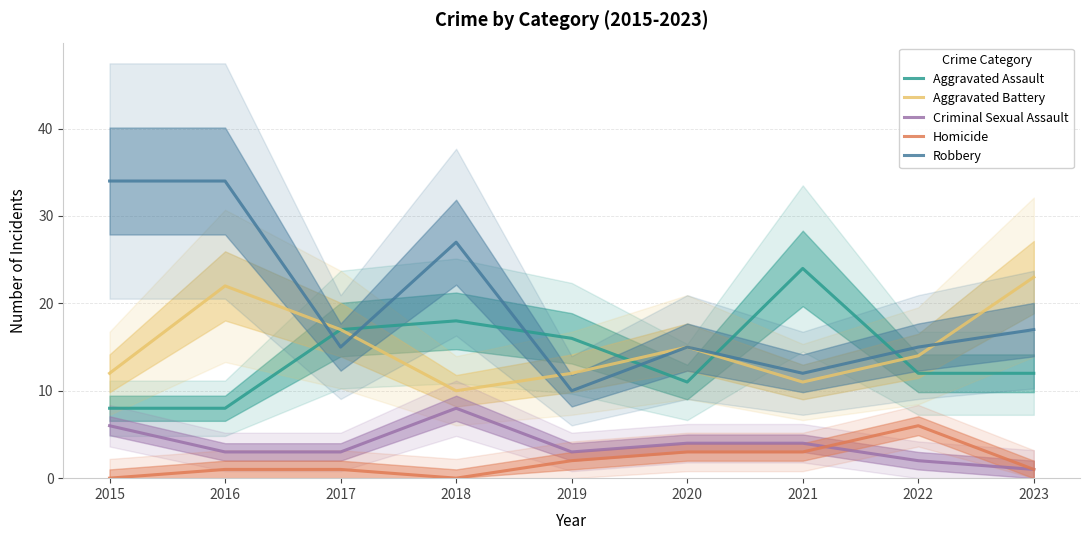

Which category has the lowest value in the Criminal Sexual Assault series?

2023